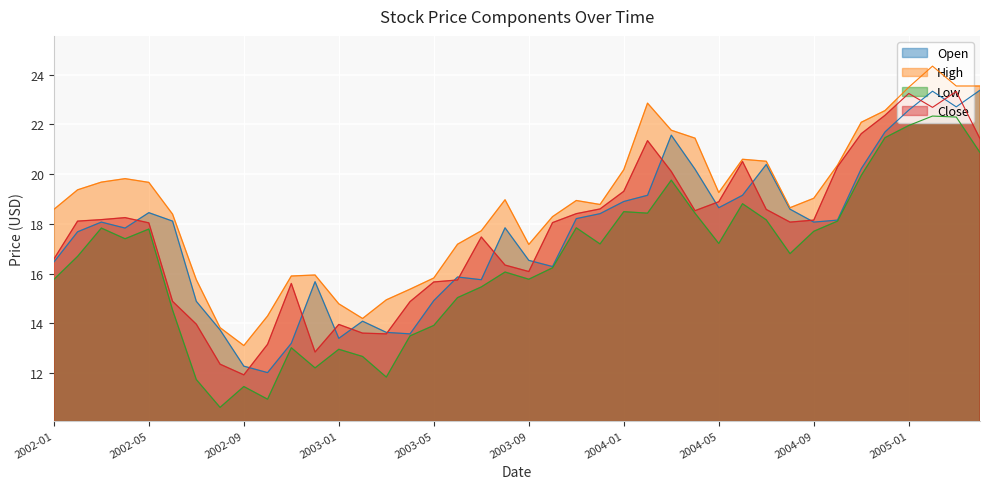

Reading right to left, list all the values displayed in this chart.

Open: 23.4	22.7	23.3	22.6	21.7	20.2	18.1	18.1	18.6	20.4	19.1	18.6	20.2	21.6	19.1	18.9	18.4	18.2	16.3	16.5	17.8	15.8	15.9	14.9	13.6	13.6	14.1	13.4	15.7	13.2	12.0	12.3	13.7	14.9	18.1	18.4	17.8	18.1	17.7	16.5
High: 23.6	23.6	24.4	23.5	22.6	22.1	20.4	19.0	18.6	20.5	20.6	19.3	21.4	21.8	22.9	20.2	18.8	18.9	18.3	17.2	19.0	17.7	17.2	15.8	15.4	14.9	14.2	14.8	15.9	15.9	14.3	13.1	13.8	15.8	18.4	19.7	19.8	19.7	19.4	18.6
Low: 20.9	22.3	22.3	22.0	21.5	19.9	18.1	17.7	16.8	18.2	18.8	17.2	18.4	19.8	18.4	18.5	17.2	17.8	16.2	15.8	16.1	15.5	15.0	13.9	13.5	11.8	12.7	12.9	12.2	13.0	10.9	11.4	10.6	11.7	14.5	17.8	17.4	17.8	16.7	15.8
Close: 21.4	23.3	22.7	23.2	22.4	21.6	20.3	18.1	18.1	18.6	20.5	18.9	18.5	20.1	21.4	19.3	18.6	18.4	18.1	16.1	16.3	17.5	15.7	15.7	14.9	13.6	13.6	13.9	12.8	15.6	13.2	11.9	12.3	14.0	14.9	18.0	18.2	18.2	18.1	16.6